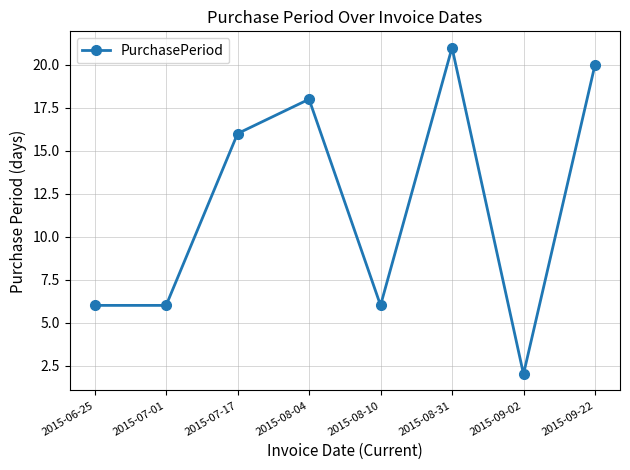

What is the sum of all values?

95